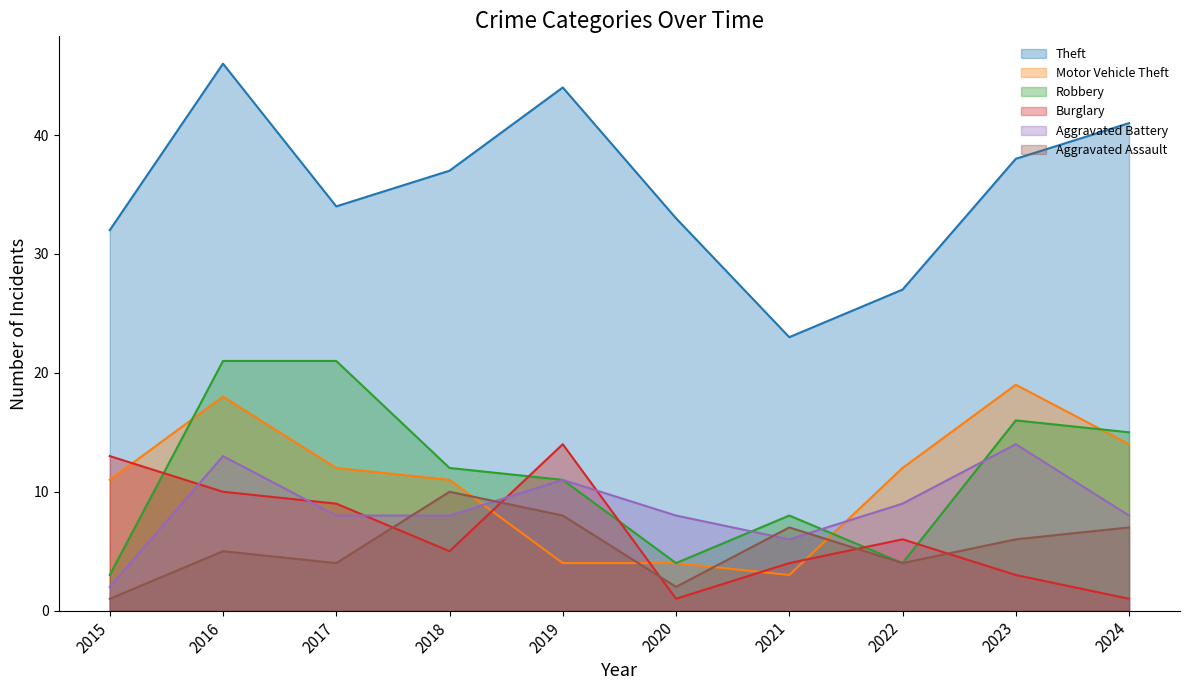

What is the value of the Aggravated Battery point at the 1st from the left?

2